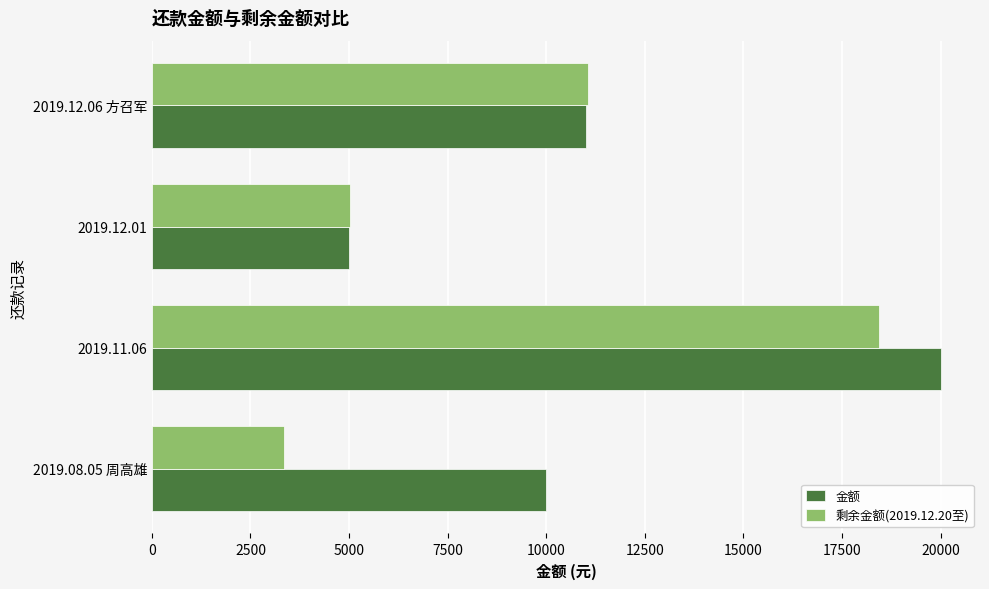

What is the smallest value displayed?

3349.1